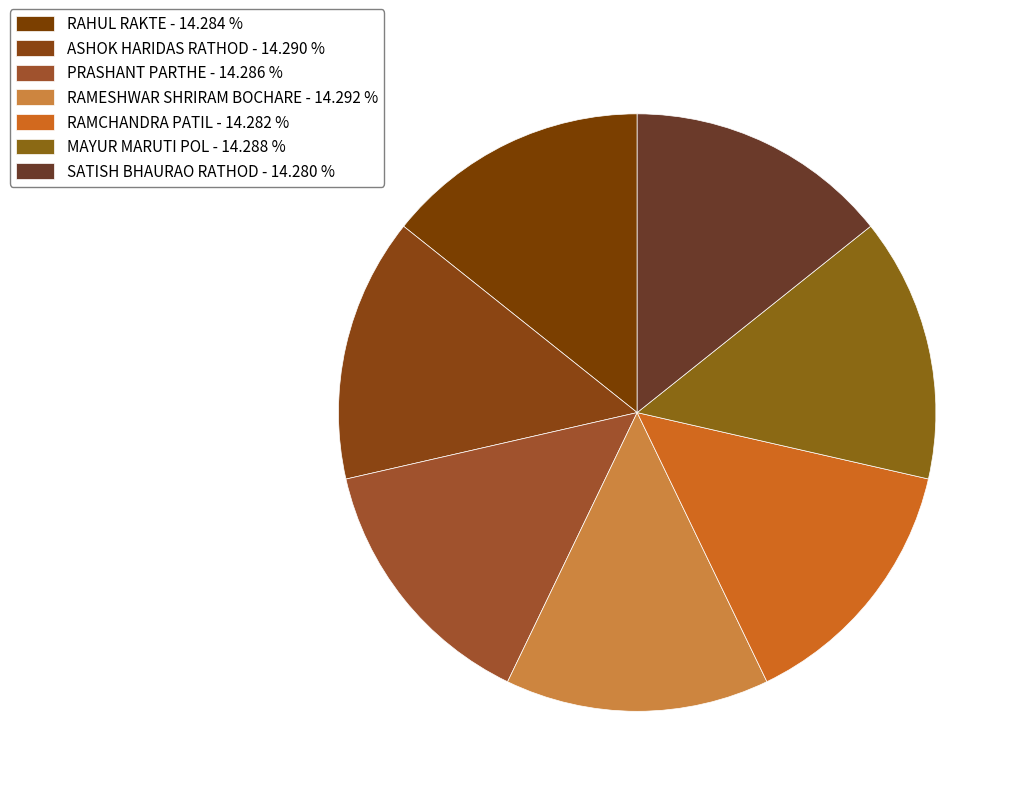

Is it true that PRASHANT PARTHE is 27% of the pie?

False